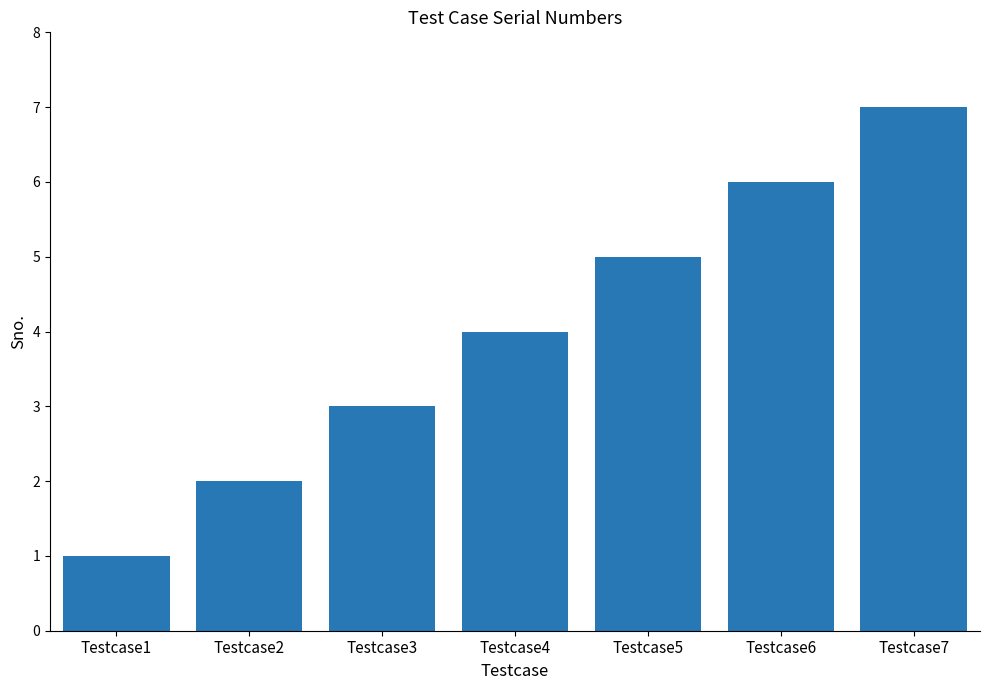

The value at Testcase4 is 1. True or false?

False